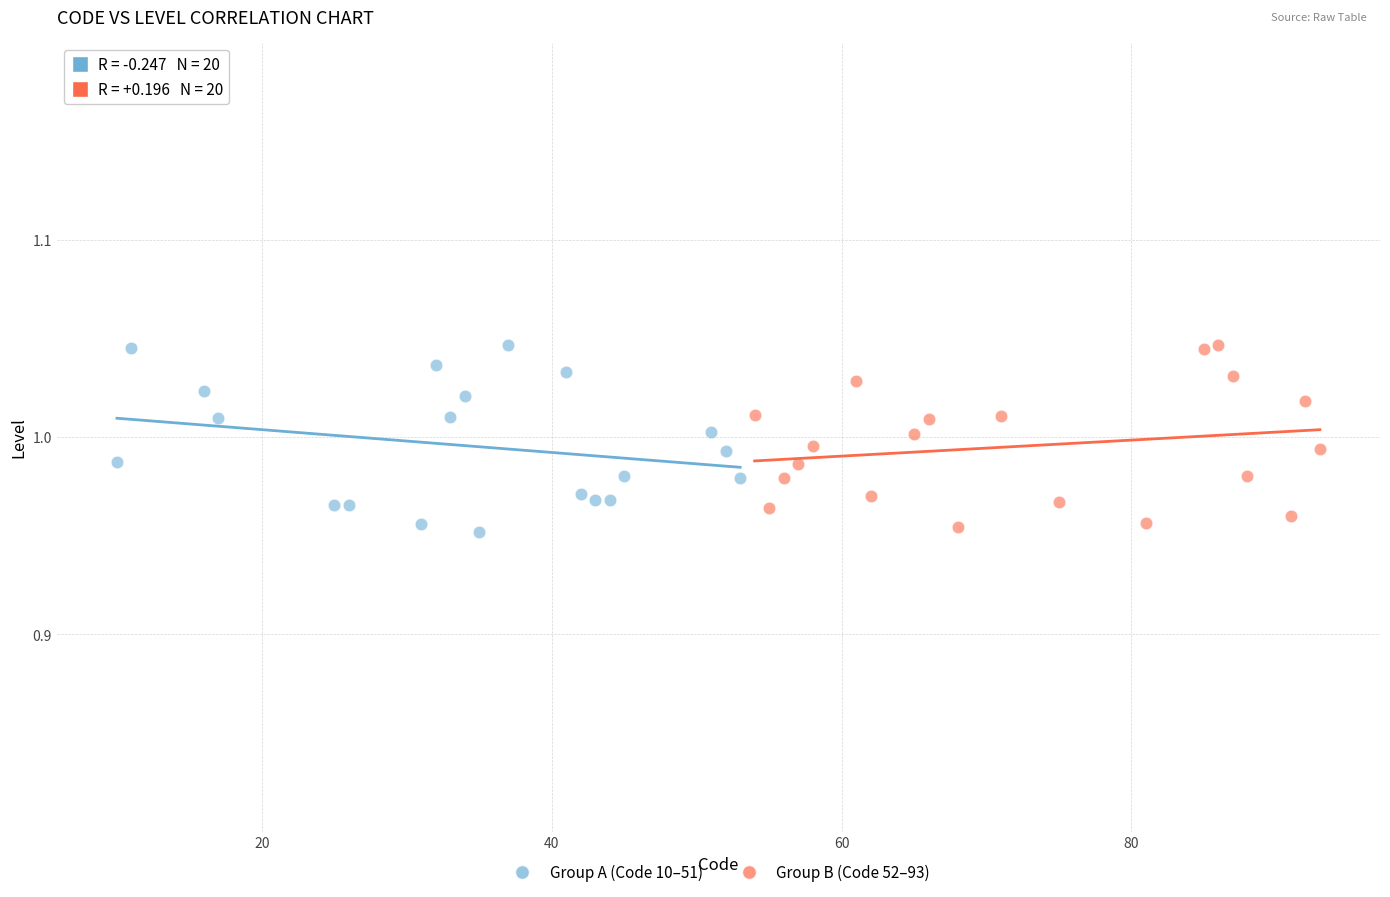

What are all the series names shown in the legend?

Group A (Code 10–51), Group B (Code 52–93)